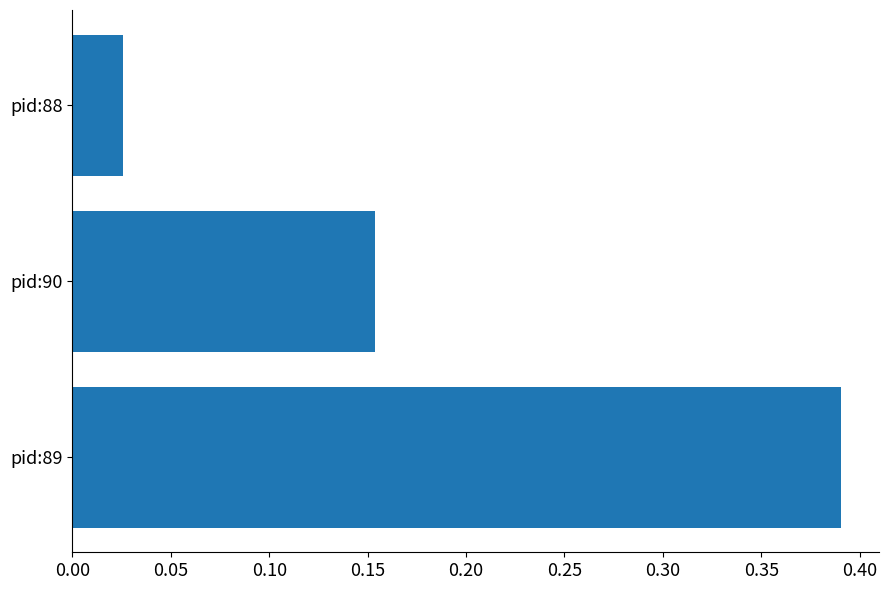

The chart shows a value of 0.1 at pid:89. True or false?

False